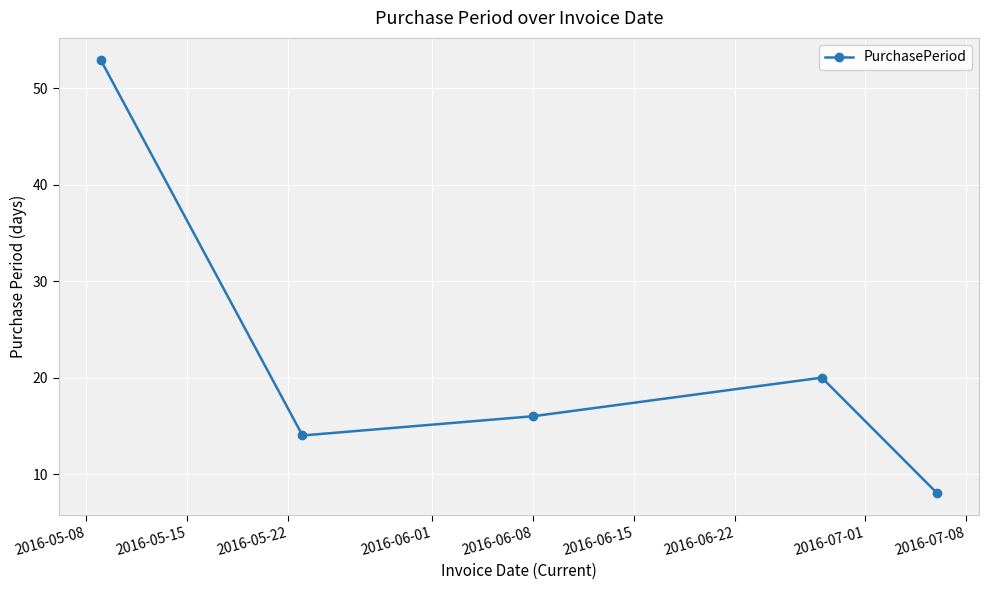

What is the value of the 1st point from the left?

53